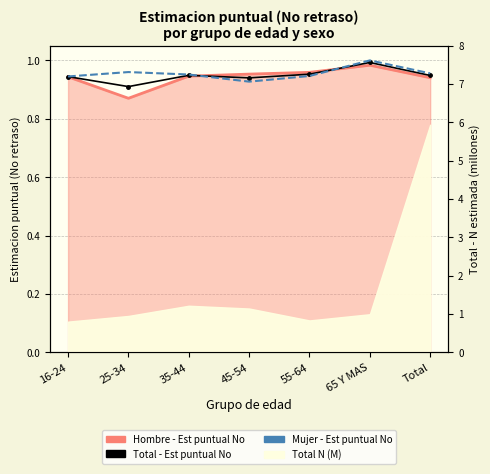

True or false: Mujer - Est puntual No and Total - Est puntual No cross at least once.

True